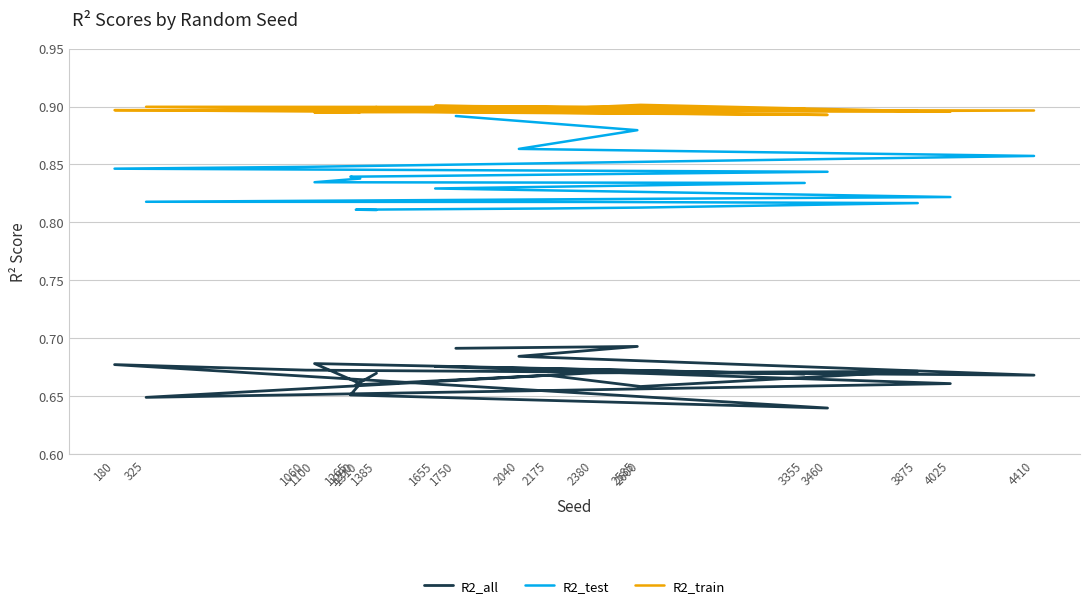

What is the greatest value displayed?

0.9